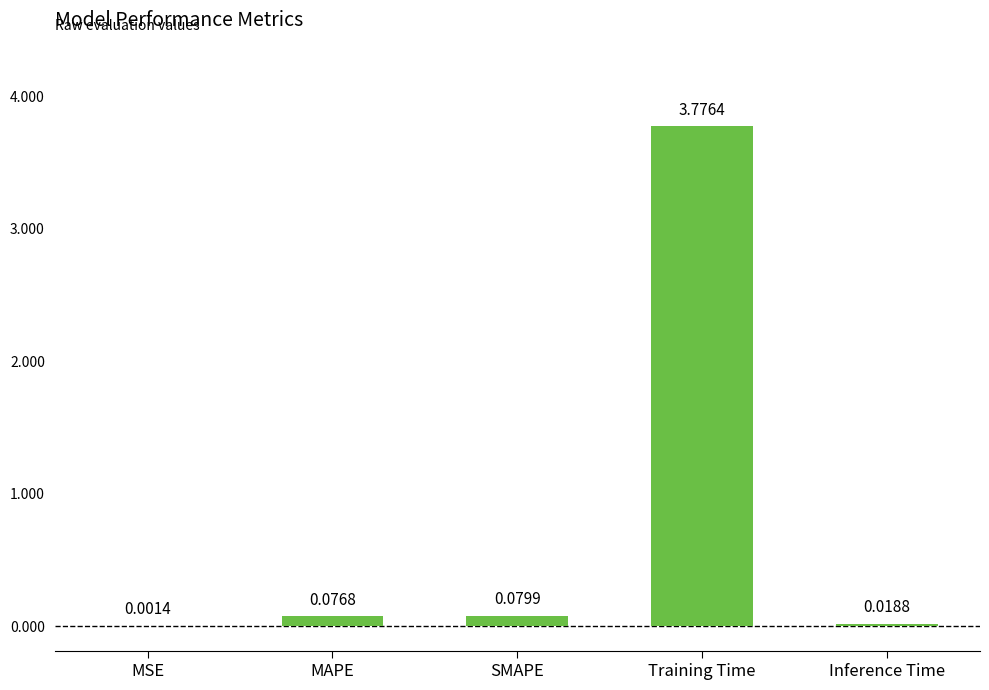

At which label is the value closest to 1?

SMAPE